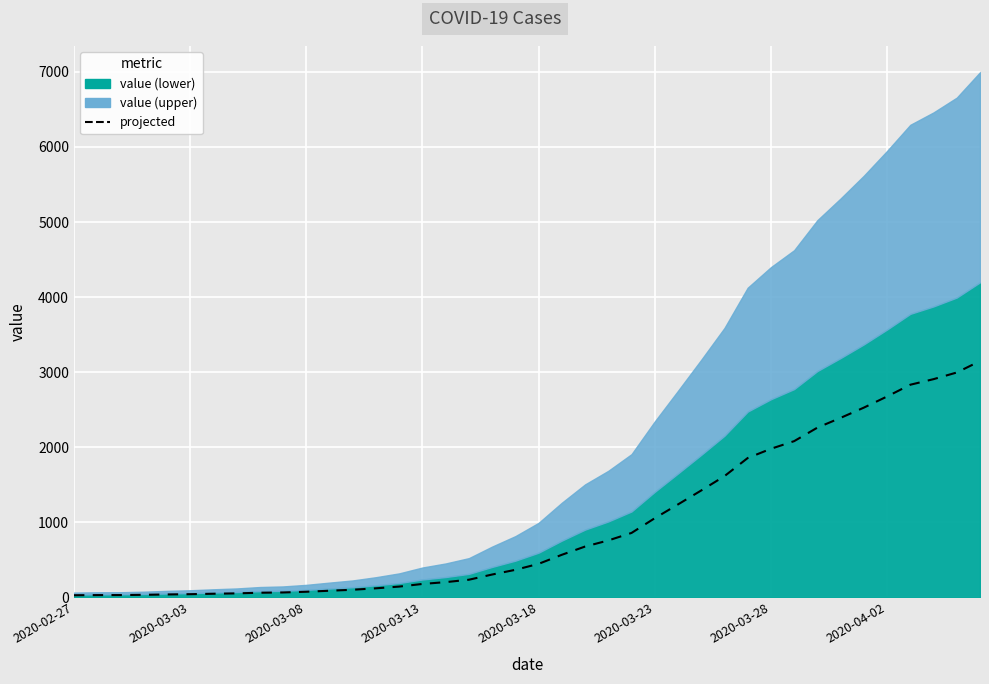

What is the ratio of the value at 39 to the value at 11?

35.5